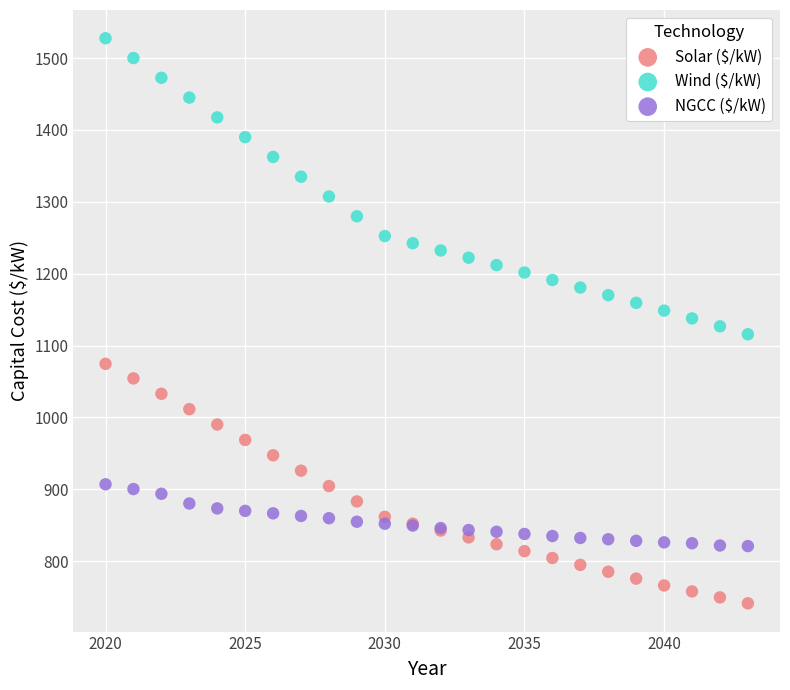

What is the X range (max minus min) for the scatter plot?

23.0